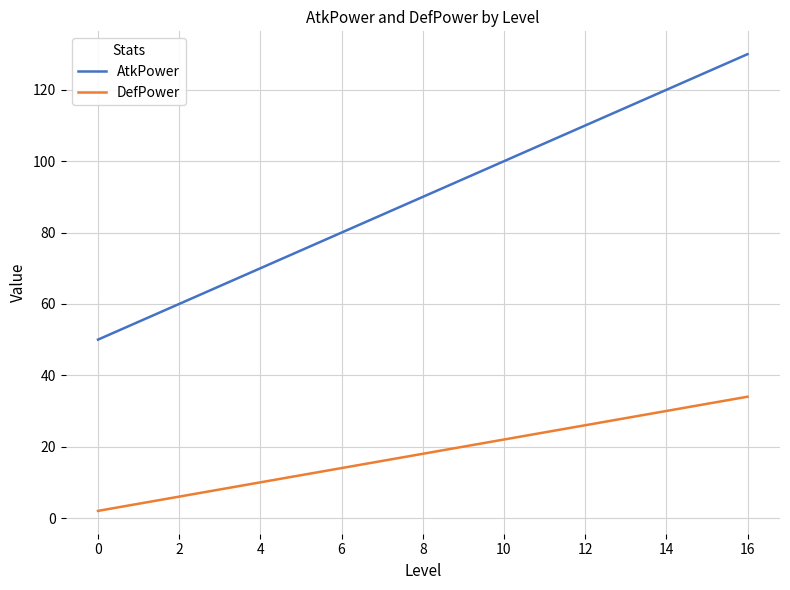

What are all the series names shown in the legend?

AtkPower, DefPower